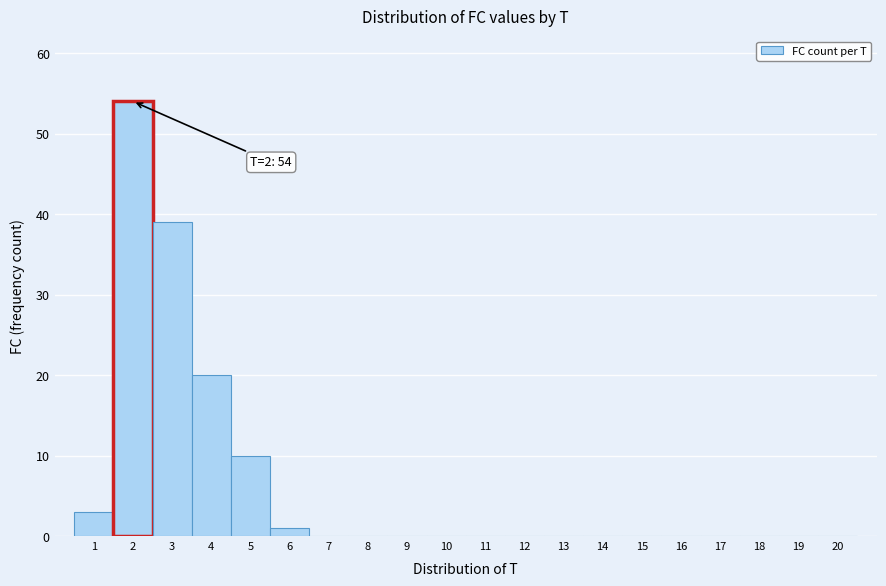

Over which range of the x-axis is the bar tallest?

1.5 to 2.5